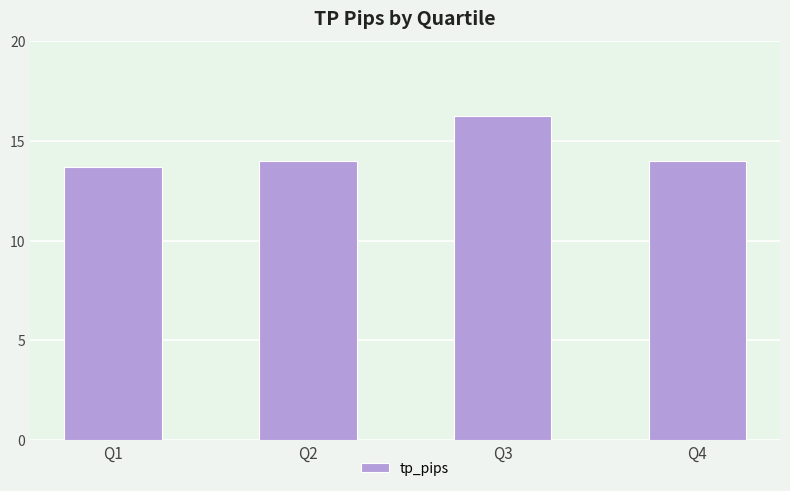

How many distinct data groups are displayed?

1